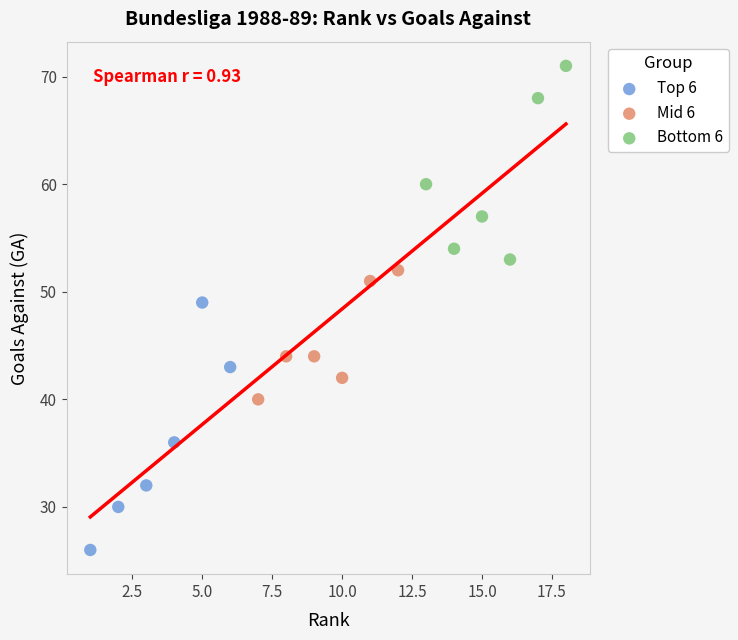

Which series reaches the minimum Y coordinate?

Top 6